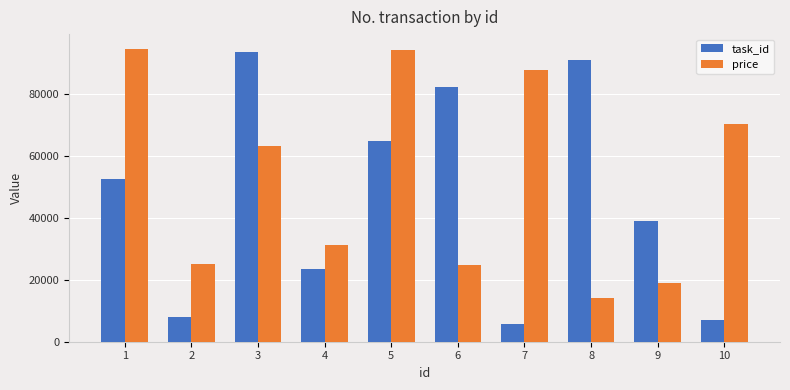

What is the average value of the task_id series?

46685